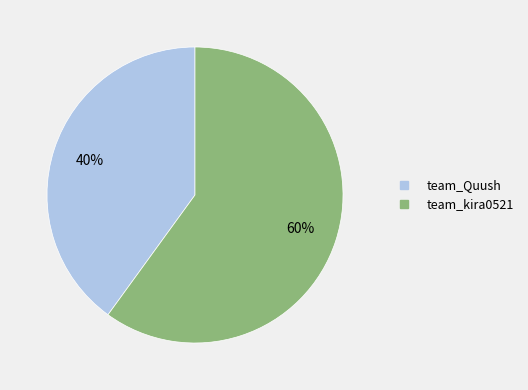

What percentage is the team_Quush slice, to the nearest percent?

40%